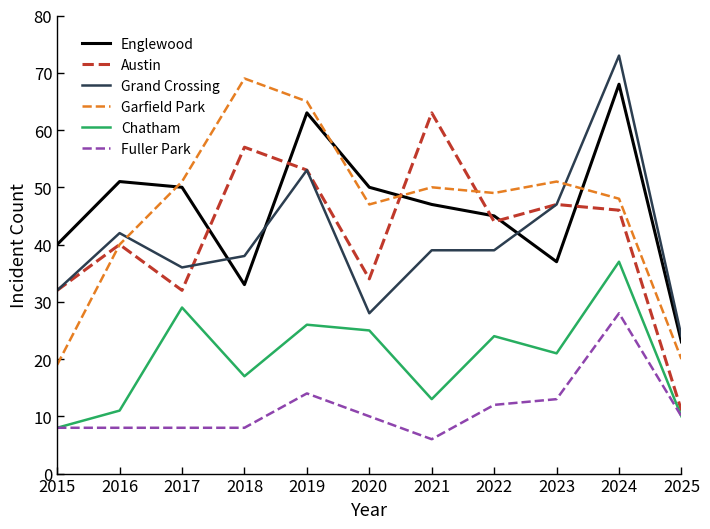

Is it true that Grand Crossing equals 75 at 2023?

False